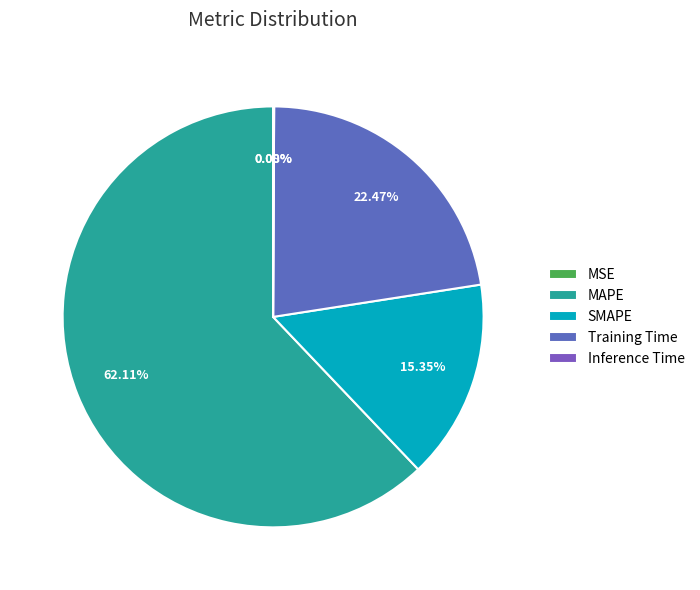

True or false: MSE accounts for 12% of the total.

False